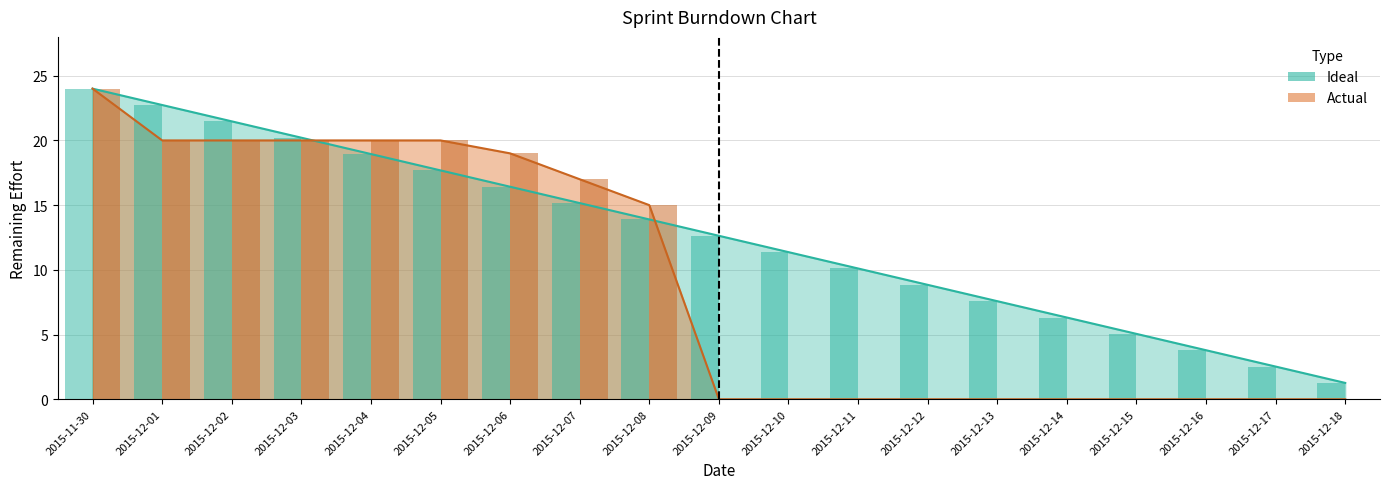

Which series changed the most between 2015-12-02 and 2015-12-15?

Actual